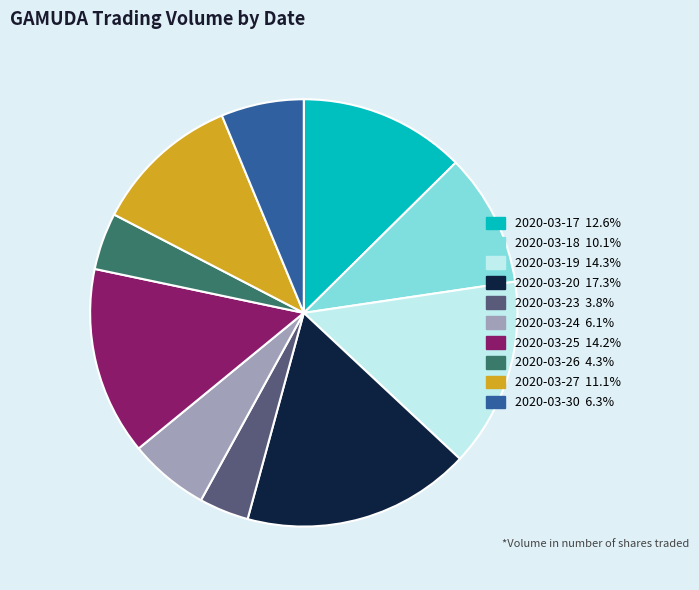

Do 2020-03-23 and 2020-03-17 together represent more than half of the pie?

No